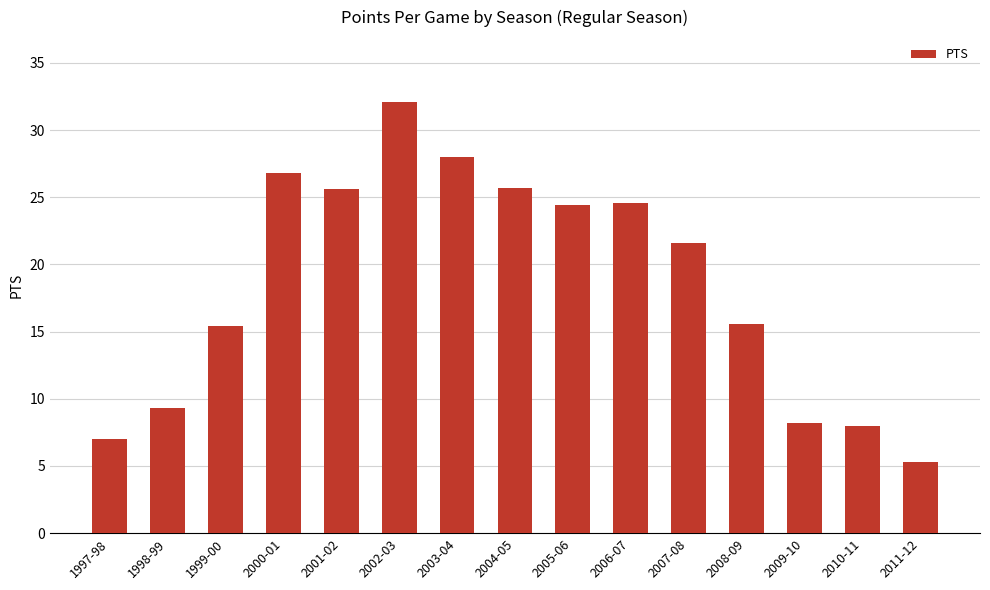

What is the label of the 12th bar from the left?

2008-09